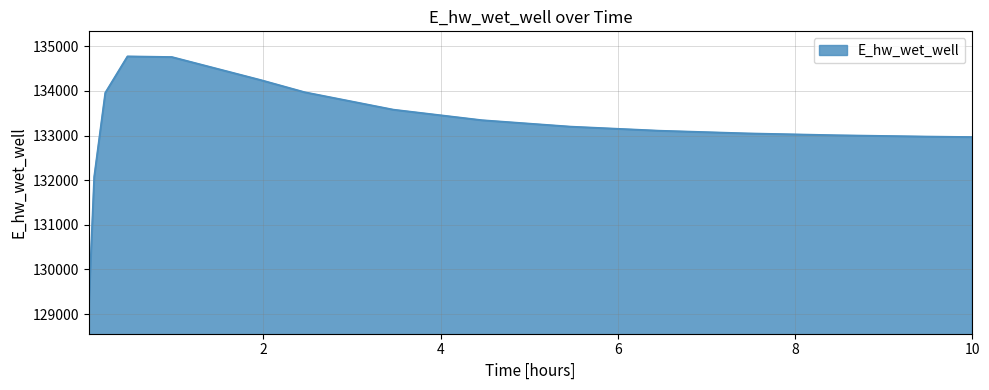

What is the greatest value displayed?

134771.7